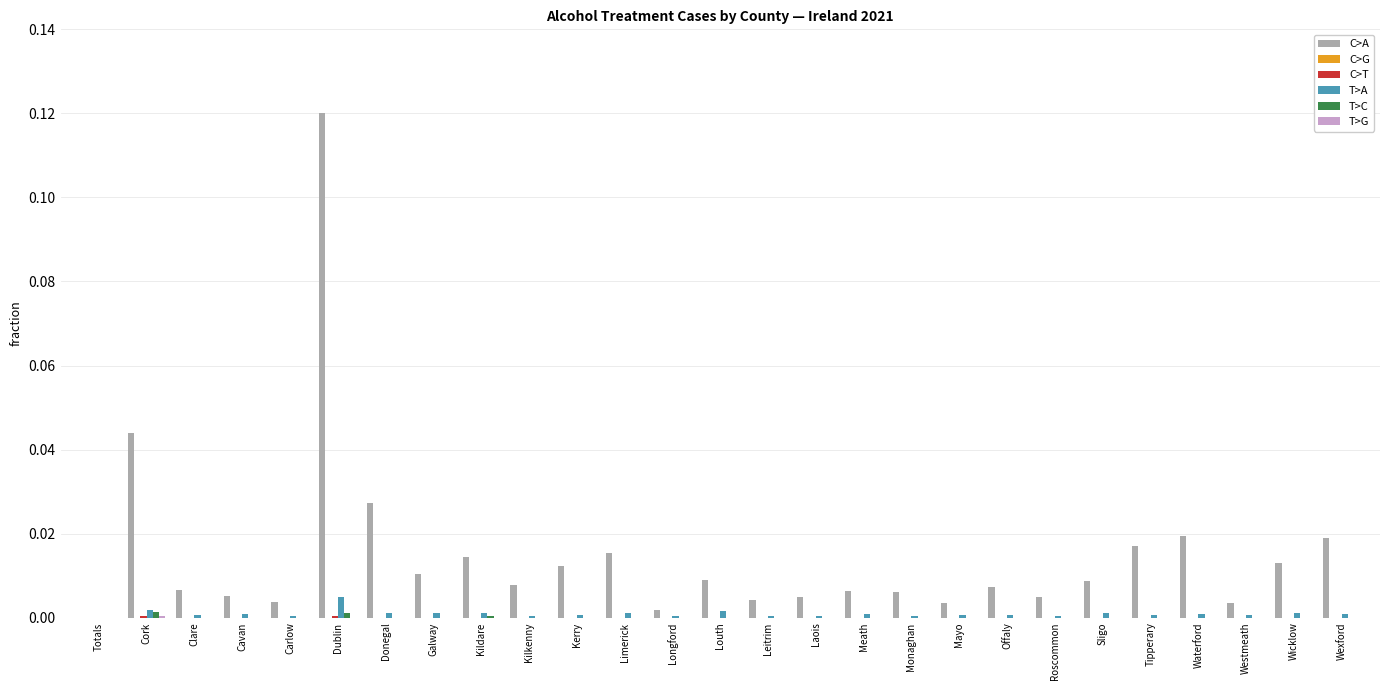

Which category has the highest value in the C>A series?

Dublin